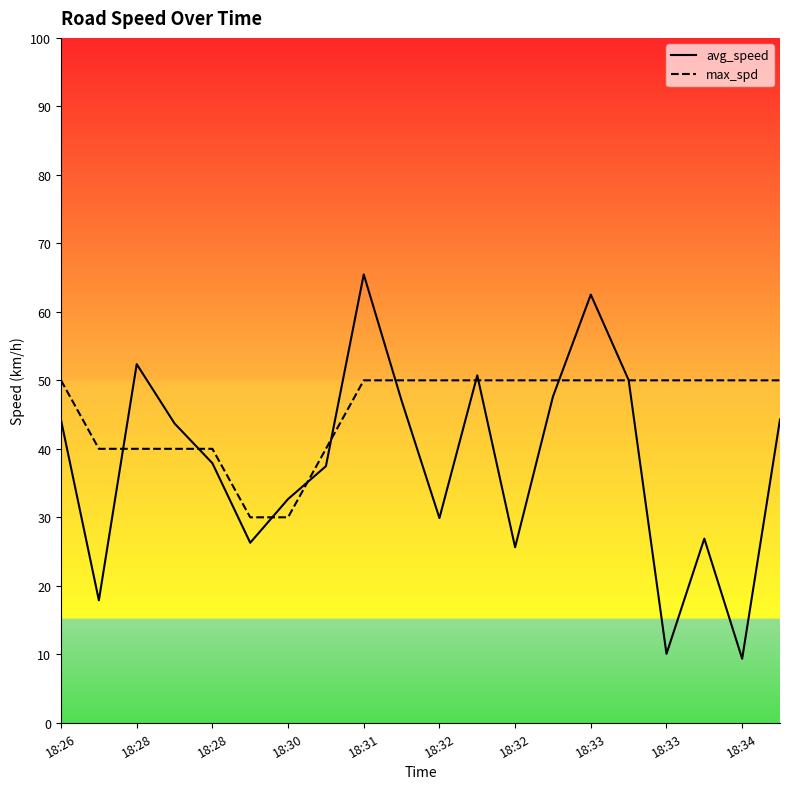

What is the sum of all avg_speed values?

762.0